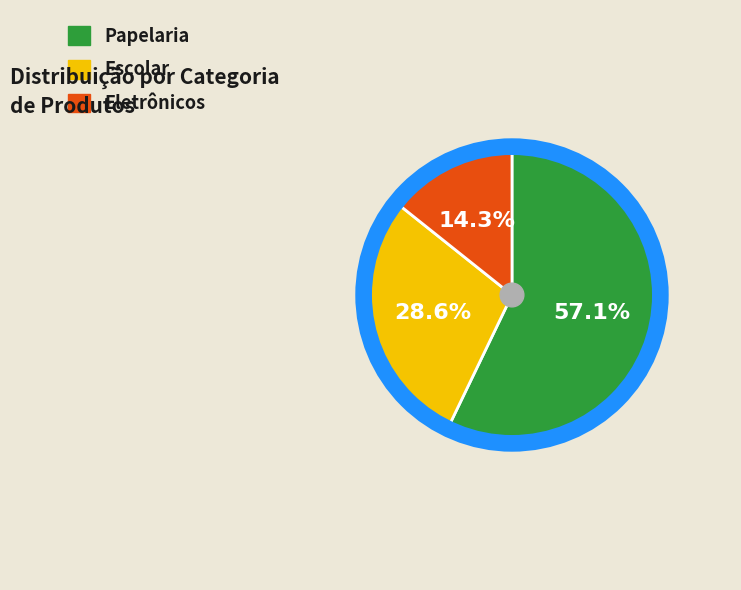

To the nearest percent, what portion does Papelaria represent?

57%